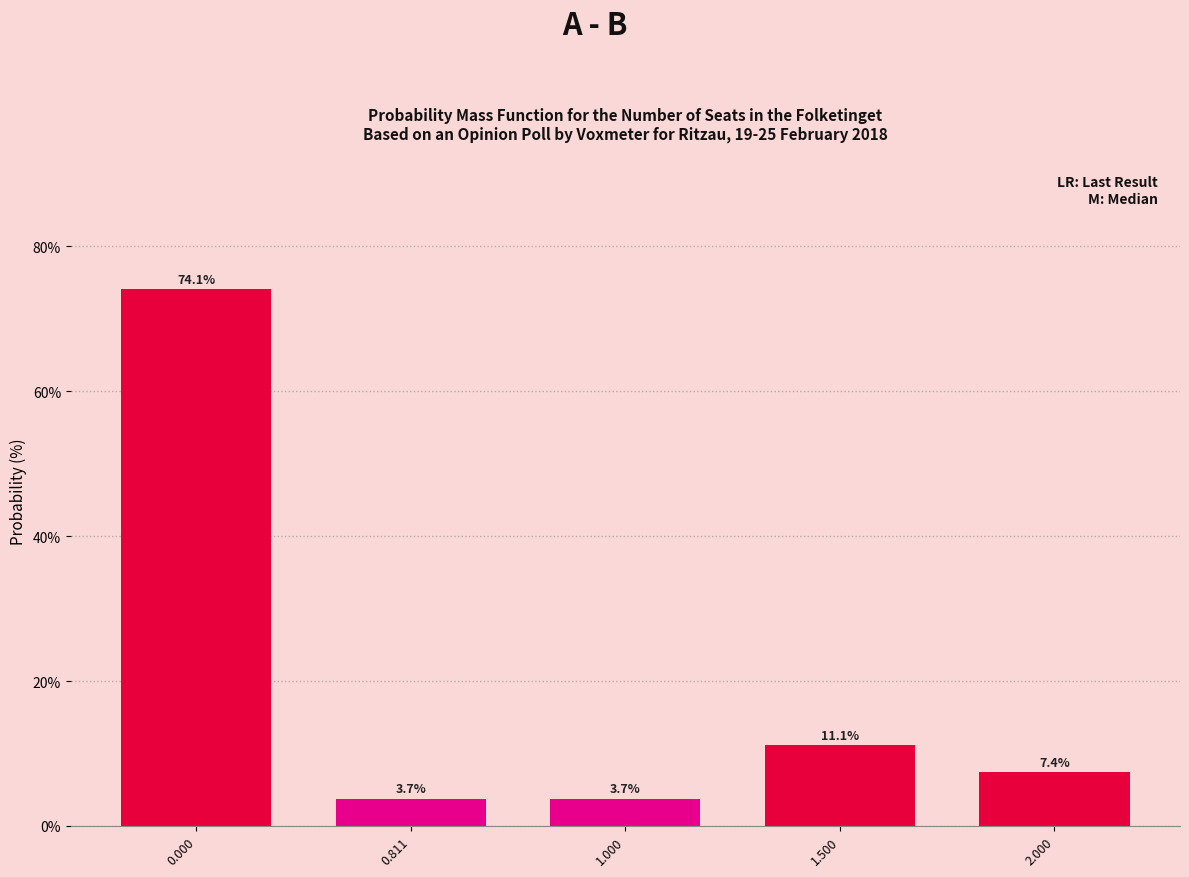

Reading left to right, what are all the values shown in this chart?

0.000=74.1	0.811=3.7	1.000=3.7	1.500=11.1	2.000=7.4